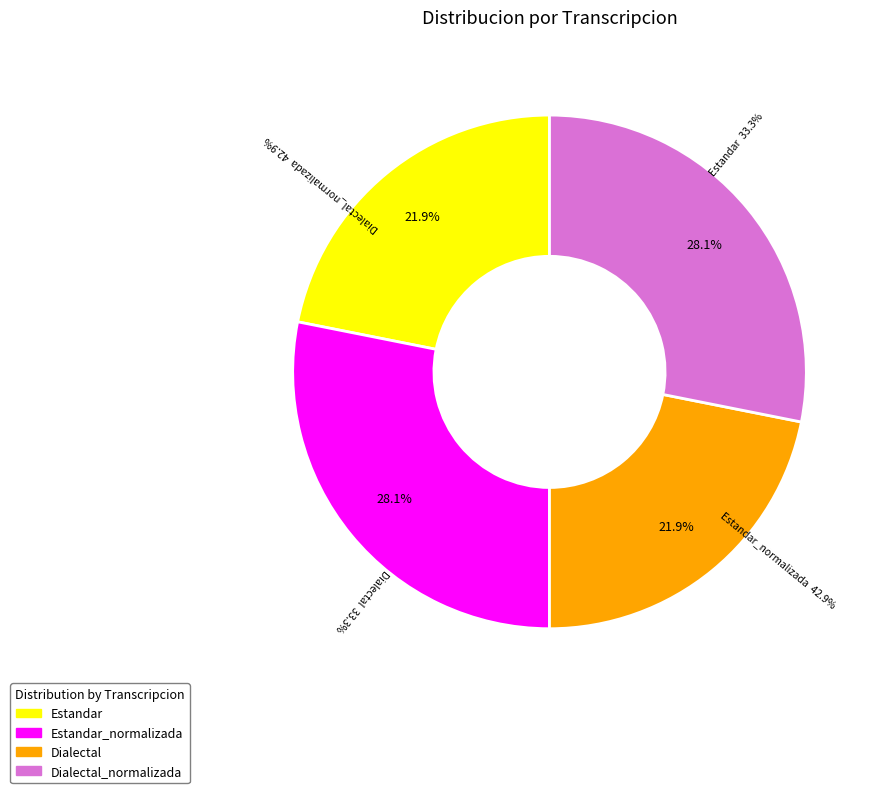

What percentage do Estandar and Estandar_normalizada together represent?

50.0%